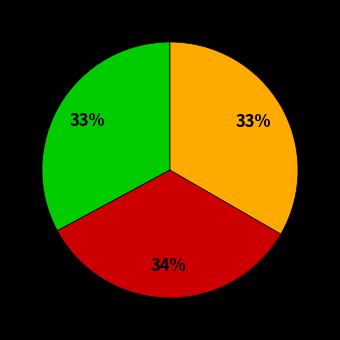

To the nearest percent, what is the difference between the largest and smallest slice percentages?

1%